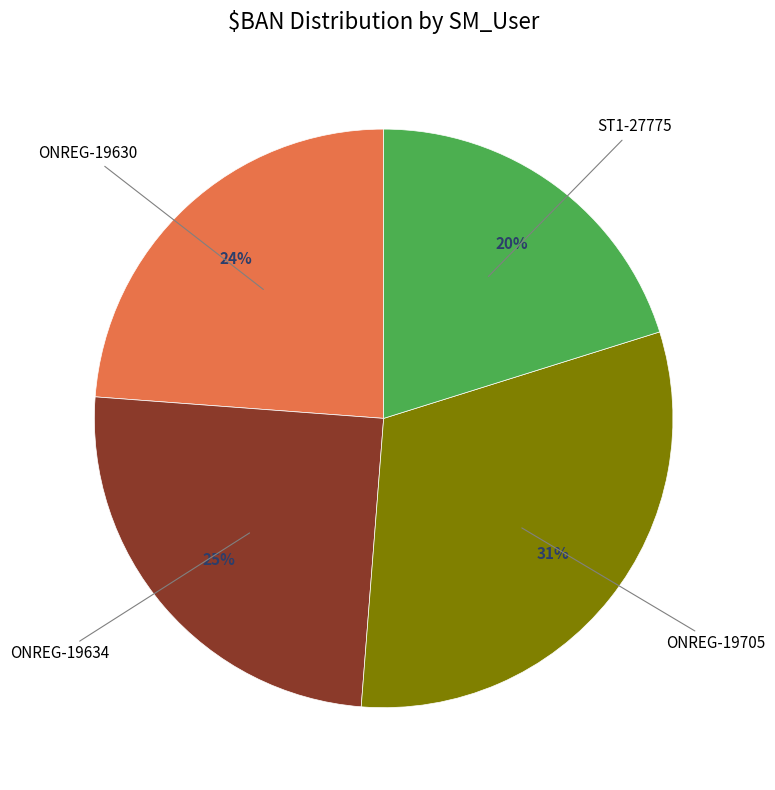

What is the ratio of the value at ST1-27775 to the value at ONREG-19630?

0.8